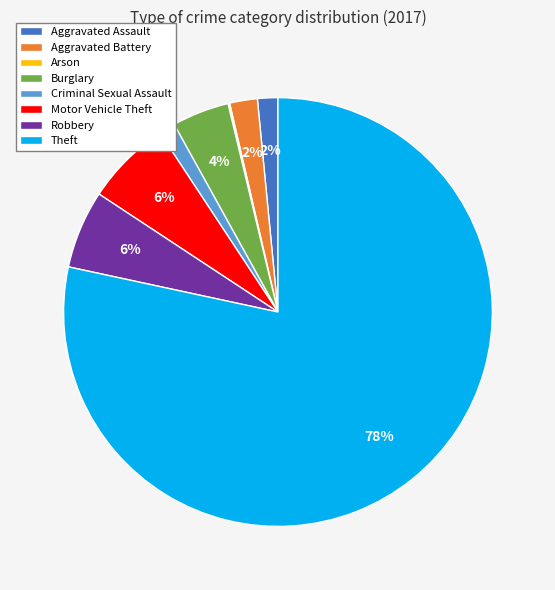

Does Criminal Sexual Assault account for over 50% of the chart?

No